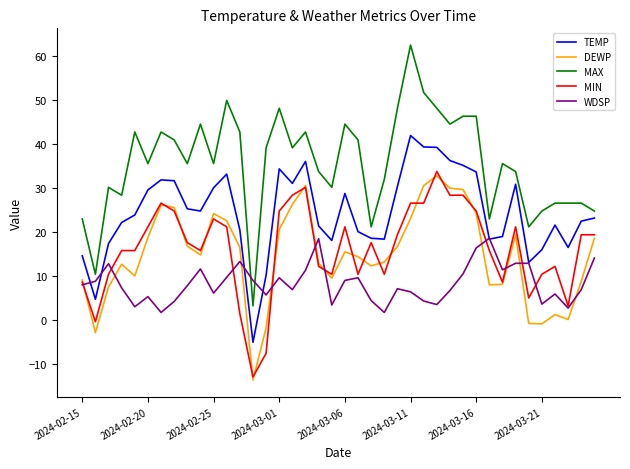

In DEWP, how many points are higher than both neighbors (excluding endpoints)?

8